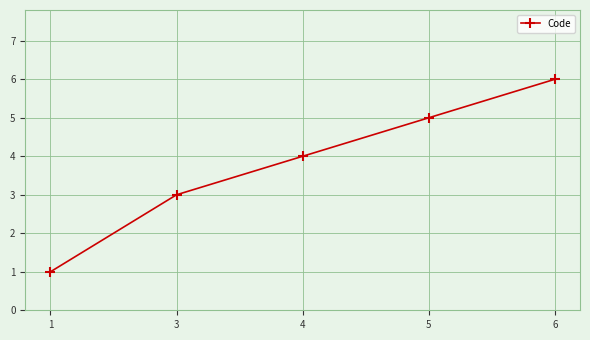

What is the difference between the values at 6 and 4?

2